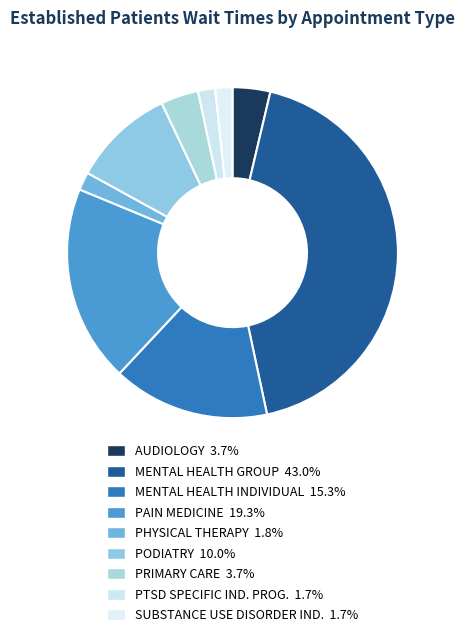

How many slices are in this pie chart?

9